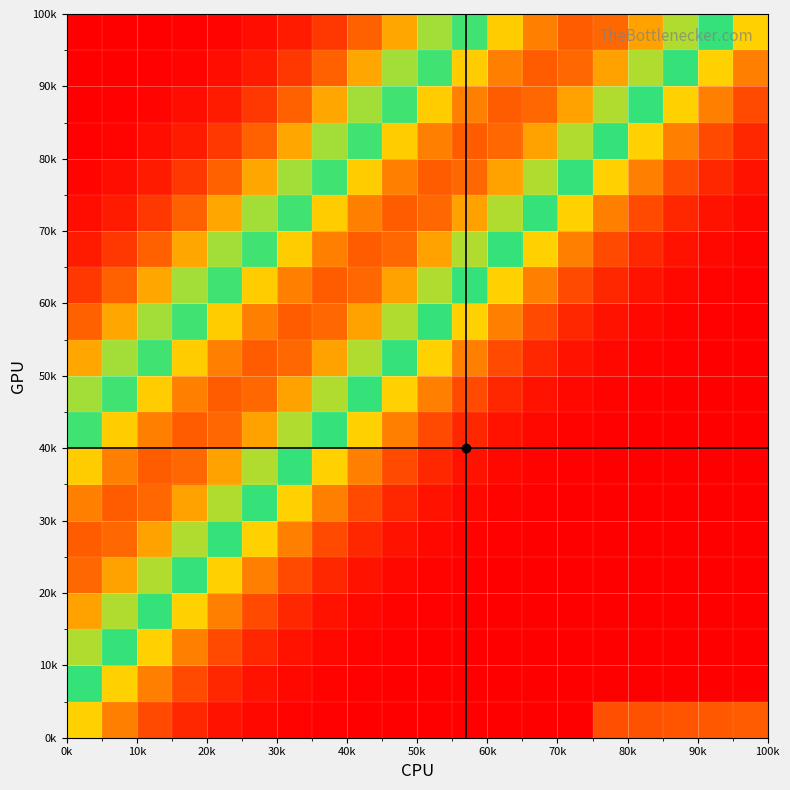

What is the greatest value displayed?

0.8